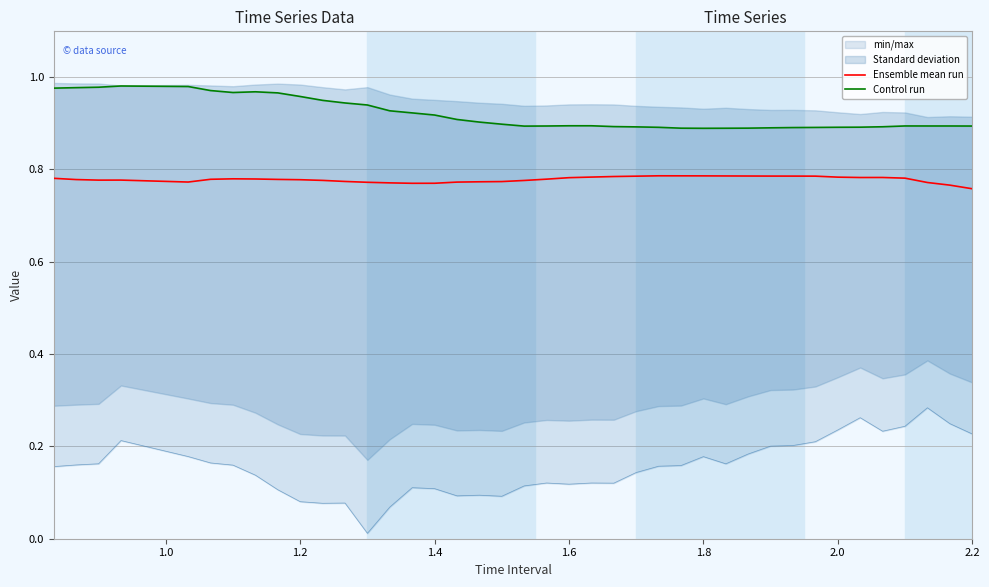

True or false: Ensemble mean run and Control run intersect in this chart.

False